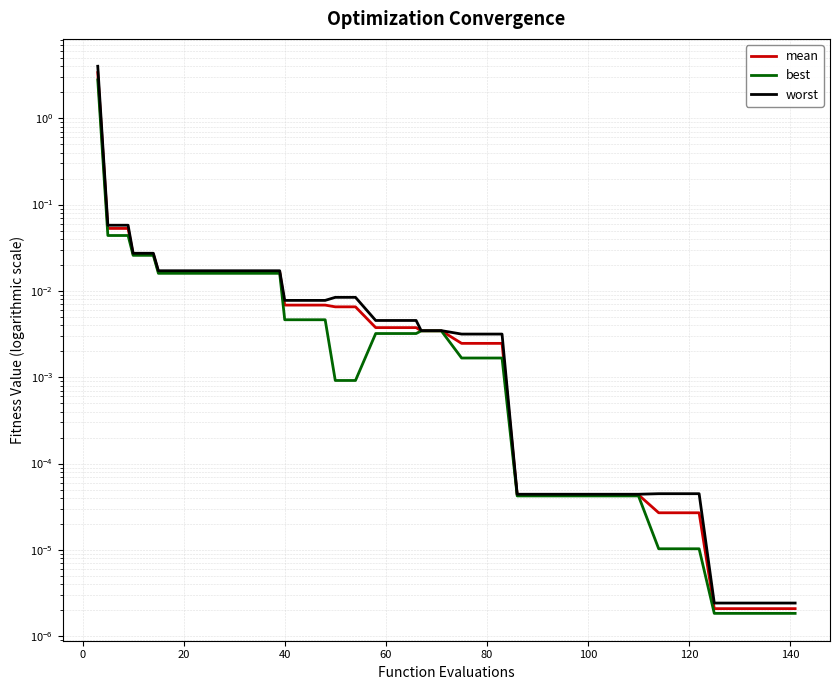

Reading left to right, transcribe all the data shown in this chart.

mean: 3.4	0.1	0.1	0.0	0.0	0.0	0.0	0.0	0.0	0.0	0.0	0.0	0.0	0.0	0.0	0.0	0.0	0.0	0.0	0.0	0.0	0.0	0.0	0.0	0.0	0.0	0.0	0.0	0.0	0.0	0.0	0.0	0.0	0.0	0.0	0.0	0.0	0.0	0.0	0.0
best: 2.8	0.0	0.0	0.0	0.0	0.0	0.0	0.0	0.0	0.0	0.0	0.0	0.0	0.0	0.0	0.0	0.0	0.0	0.0	0.0	0.0	0.0	0.0	0.0	0.0	0.0	0.0	0.0	0.0	0.0	0.0	0.0	0.0	0.0	0.0	0.0	0.0	0.0	0.0	0.0
worst: 4.0	0.1	0.1	0.0	0.0	0.0	0.0	0.0	0.0	0.0	0.0	0.0	0.0	0.0	0.0	0.0	0.0	0.0	0.0	0.0	0.0	0.0	0.0	0.0	0.0	0.0	0.0	0.0	0.0	0.0	0.0	0.0	0.0	0.0	0.0	0.0	0.0	0.0	0.0	0.0